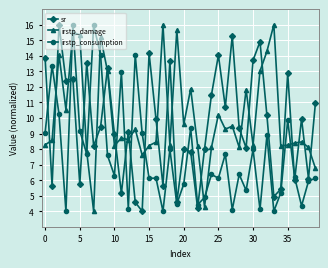

What is the smallest value displayed?

4.0